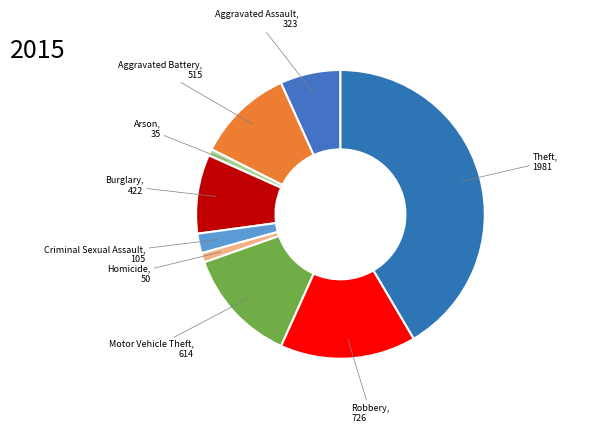

Which category has the biggest portion of the pie?

Theft